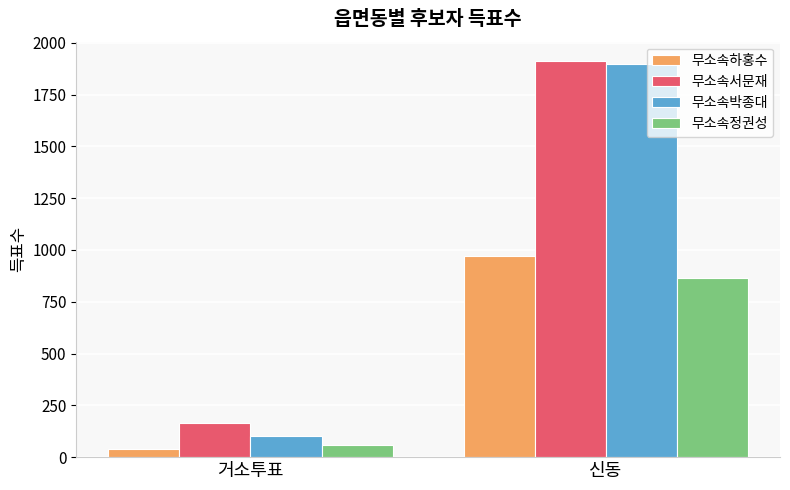

Which series has the widest spread of values?

무소속박종대